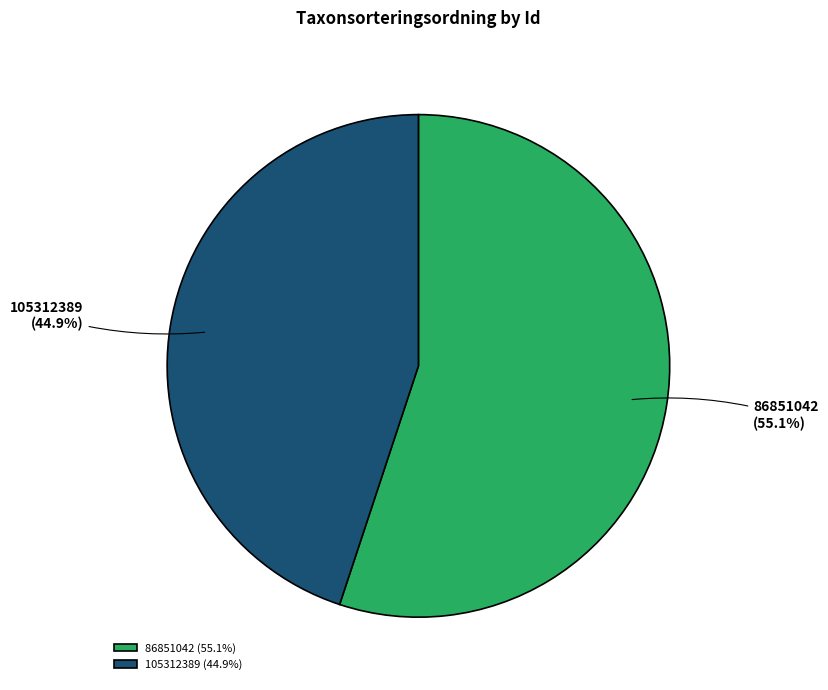

To the nearest percent, what is the combined percentage of 86851042 and 105312389?

100%